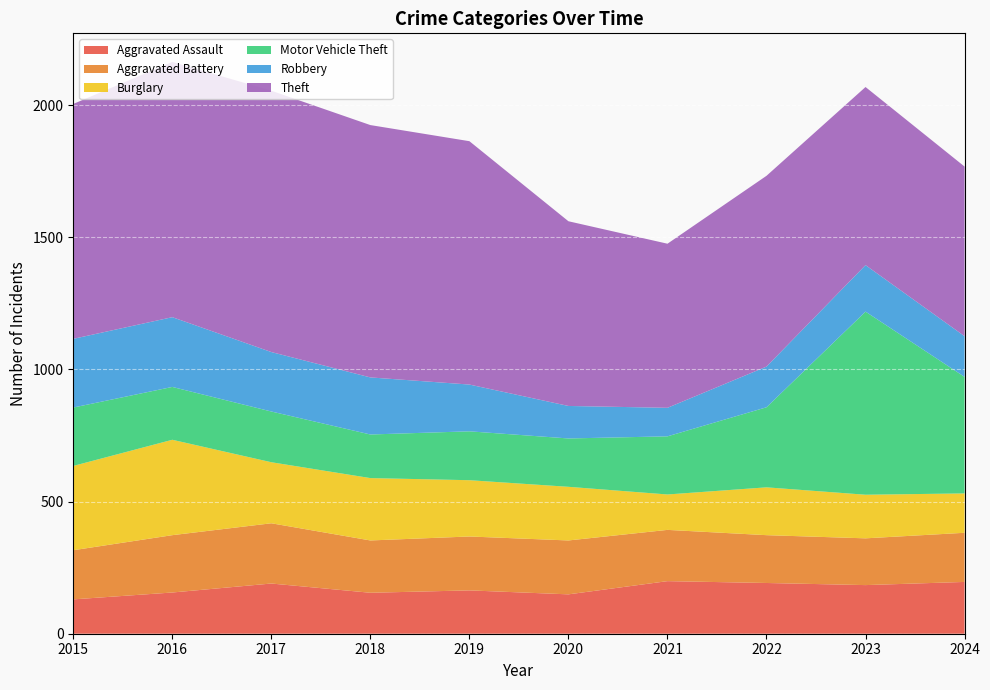

Reading left to right, list all the values displayed in this chart.

Aggravated Assault: 130	156	190	155	164	149	199	192	184	196
Aggravated Battery: 186	217	228	198	204	204	194	181	177	186
Burglary: 319	361	231	236	213	203	134	181	165	149
Motor Vehicle Theft: 221	200	192	165	185	183	220	303	693	441
Robbery: 260	264	225	216	177	123	108	154	176	154
Theft: 889	966	989	955	921	699	621	722	674	642